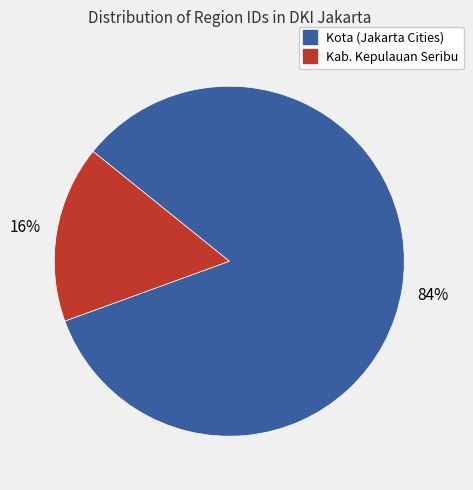

To the nearest percent, what is the average slice percentage?

50%